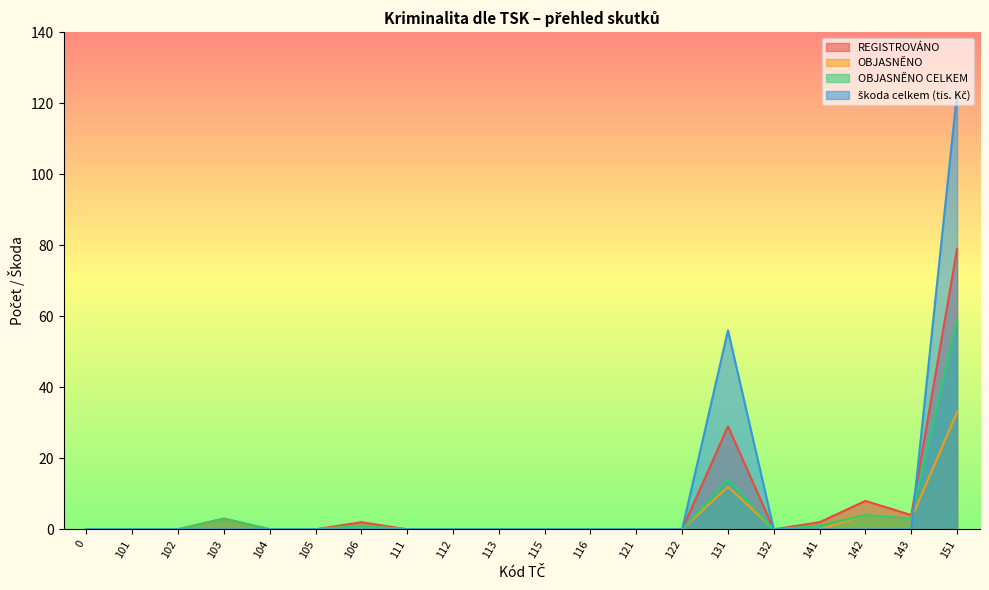

Between 122 and 106, which is larger?

106